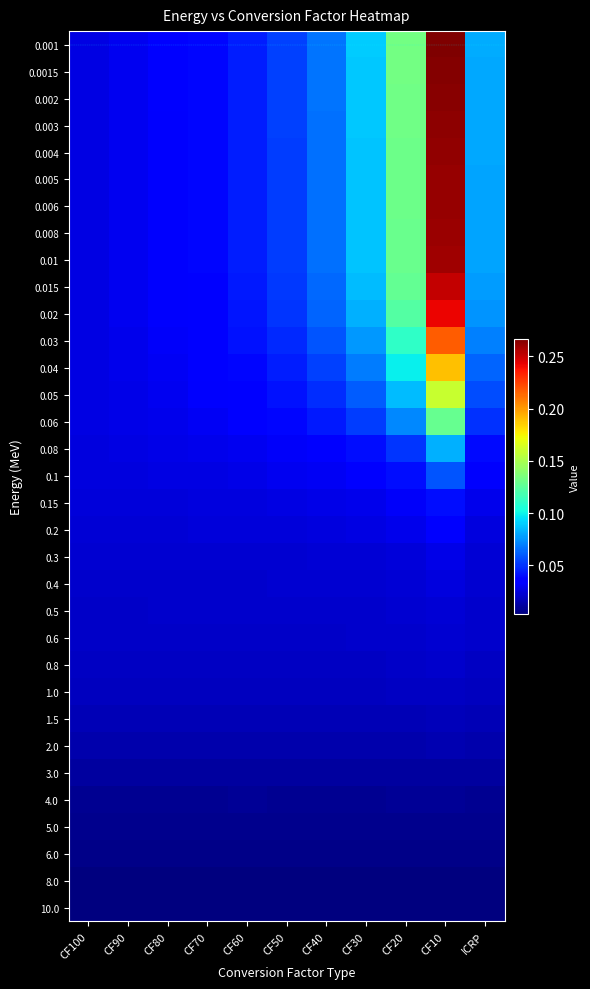

How many distinct data groups are displayed?

33